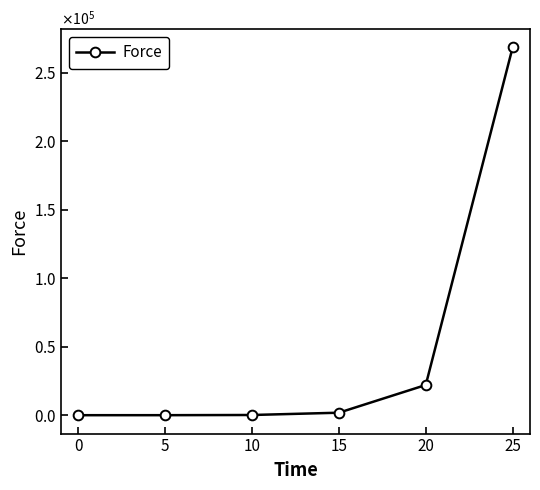

True or false: the data has more than 2 interior local peaks.

False